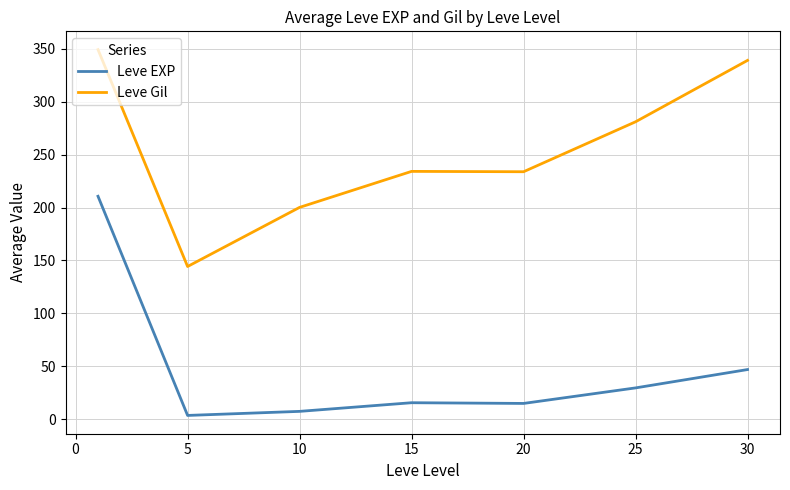

List the series in order of their peak value, lowest first.

Leve EXP, Leve Gil